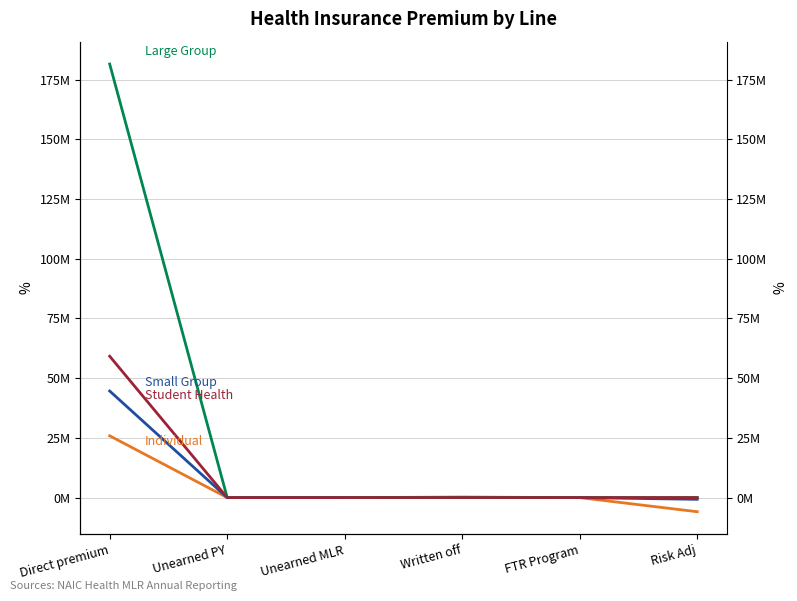

How many interior local peaks does the Large Group series have?

1